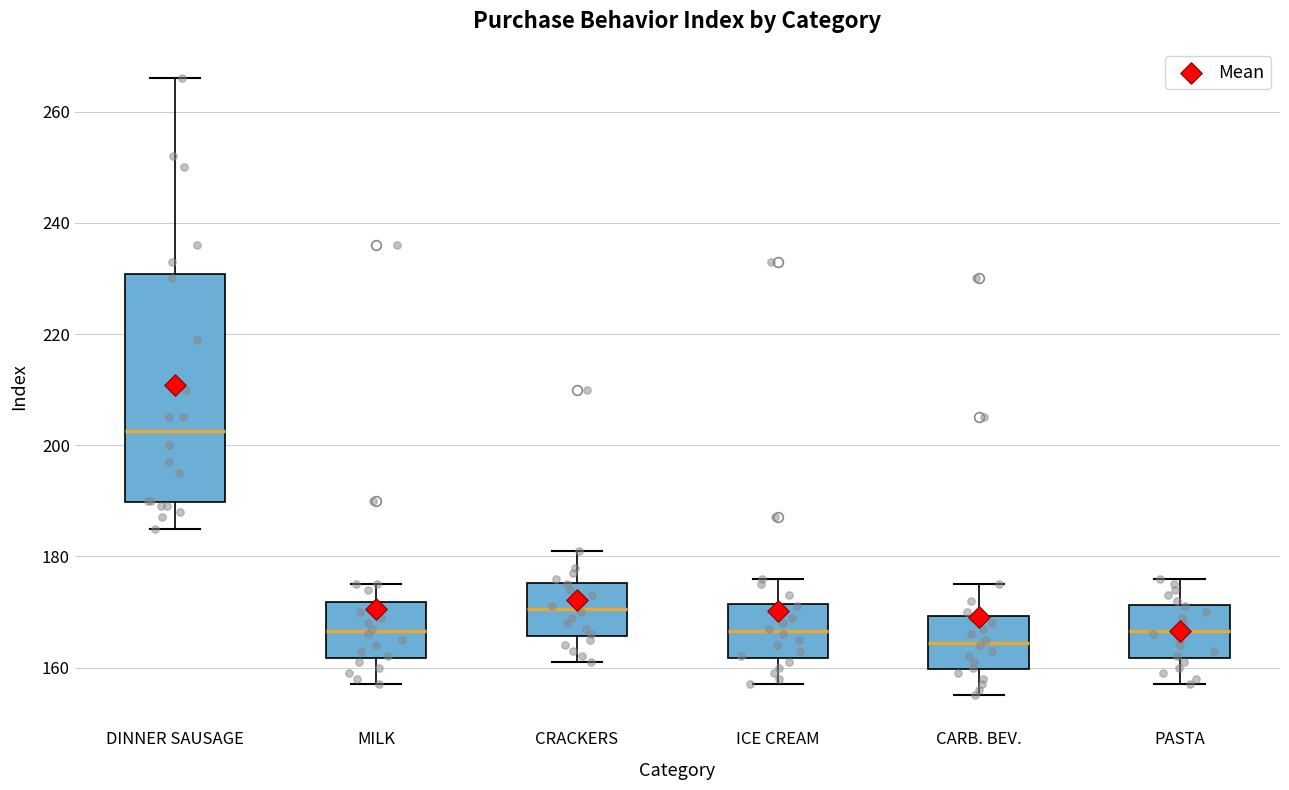

Reading left to right, transcribe this box plot: for each box, give where its median line is, the range the box spans, and where its two whiskers end, as read against the y-axis. The values are not printed on the chart, so give them approximately, as read against the axis.

DINNER SAUSAGE: median 202, box 190 to 230, whiskers 186 to 266
MILK: median 166, box 162 to 172, whiskers 158 to 176
CRACKERS: median 170, box 166 to 176, whiskers 162 to 182
ICE CREAM: median 166, box 162 to 172, whiskers 158 to 176
CARB. BEV.: median 164, box 160 to 170, whiskers 156 to 176
PASTA: median 166, box 162 to 172, whiskers 158 to 176